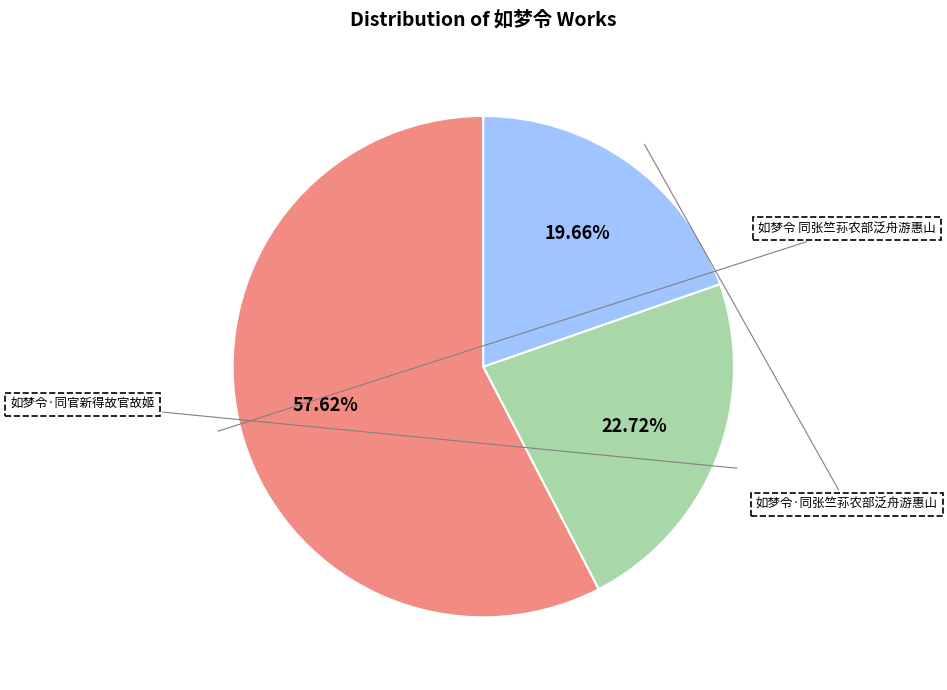

How many slices are in this pie chart?

3